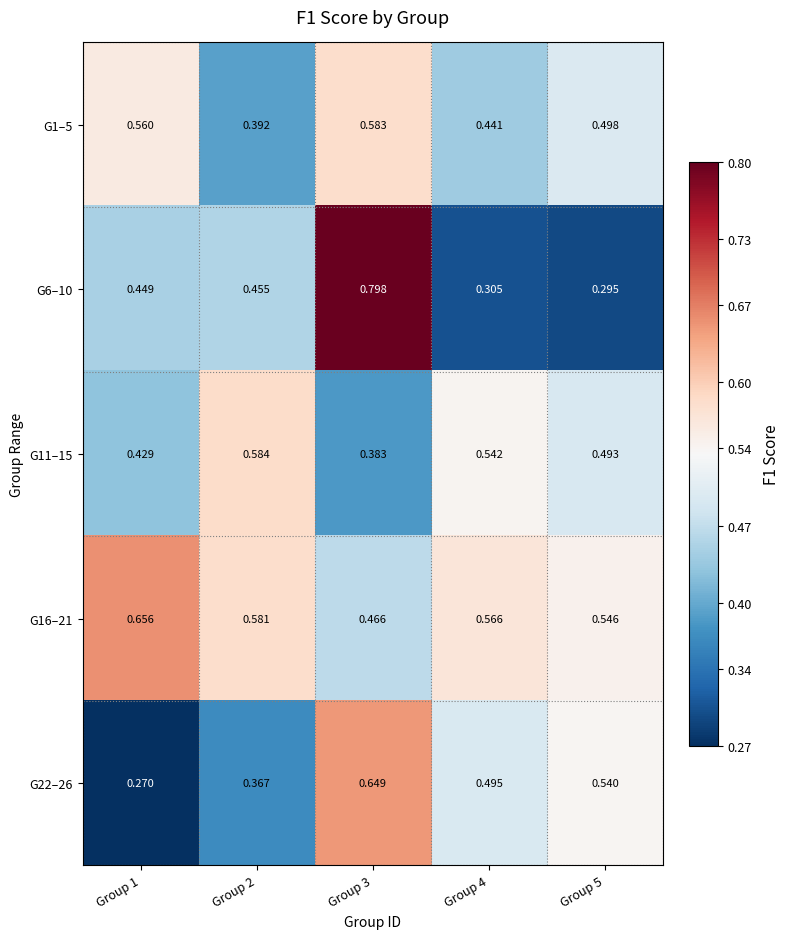

Is the value of G6–10 at Group 2 greater than the value of G1–5 at Group 3?

No